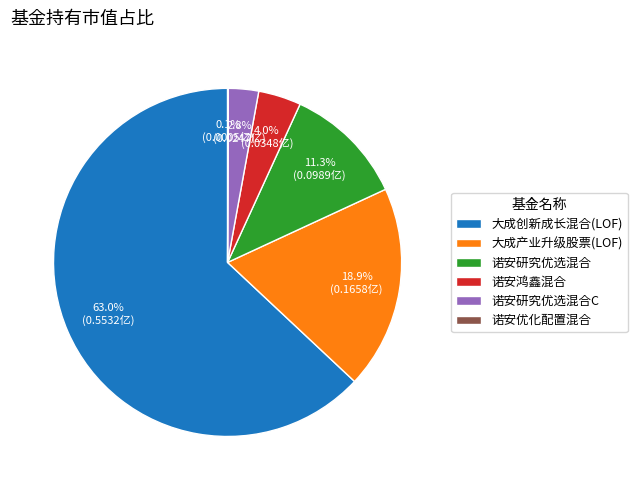

Is it true that 诺安鸿鑫混合 is 11% of the pie?

False